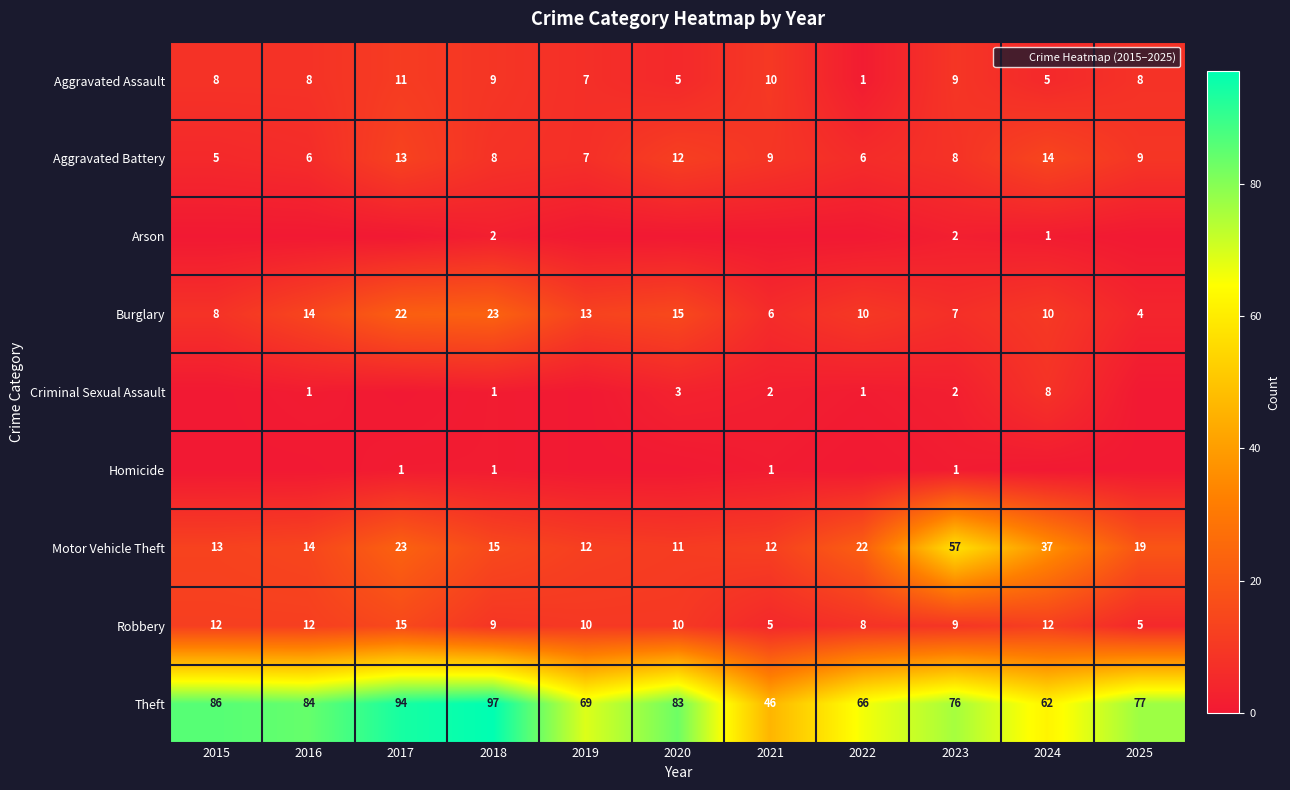

True or false: Homicide has a value of 1 at 2017.

True